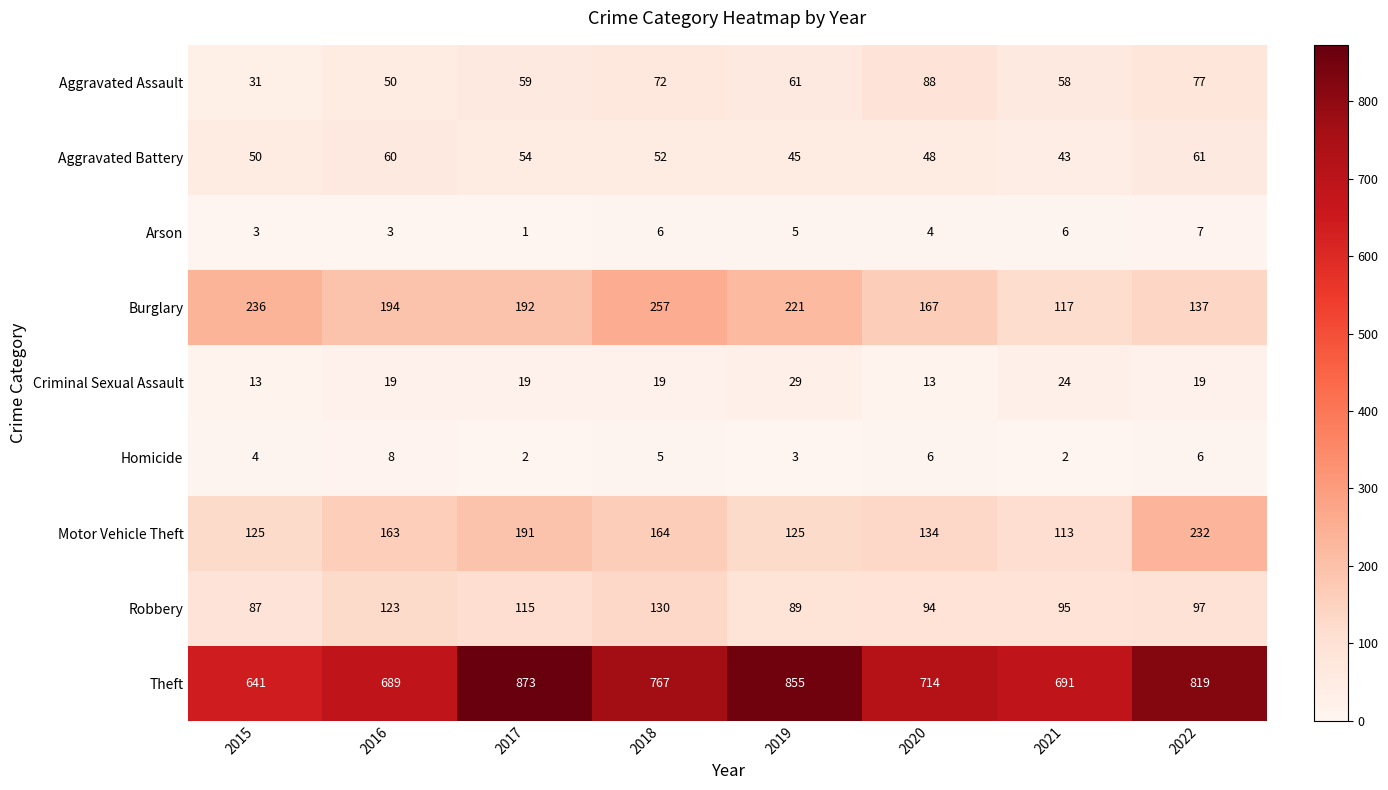

Which series changed the most between 2017 and 2020?

Theft